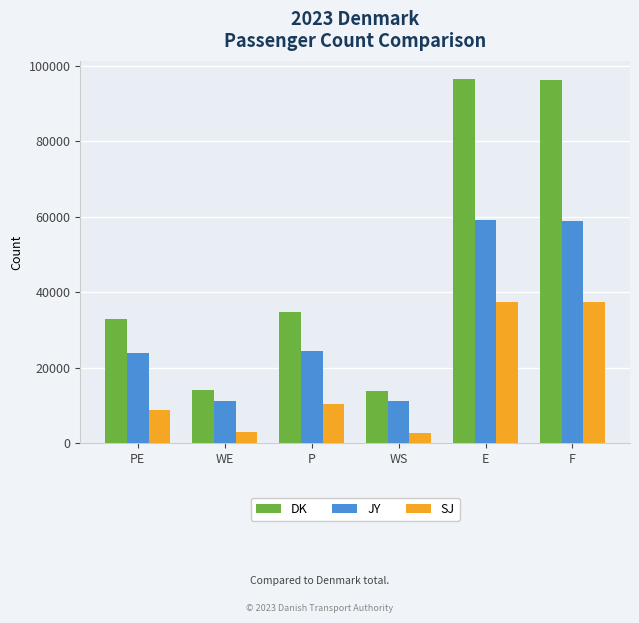

Which series has the largest total across all categories?

DK